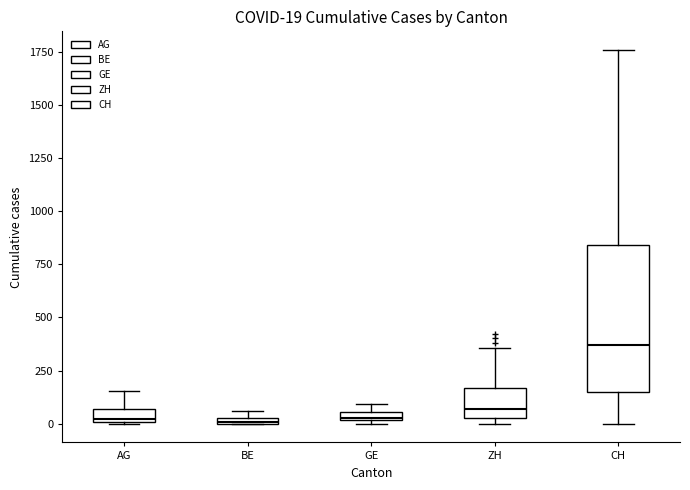

Comparing the boxes themselves (not the whiskers), which one is the tallest?

CH